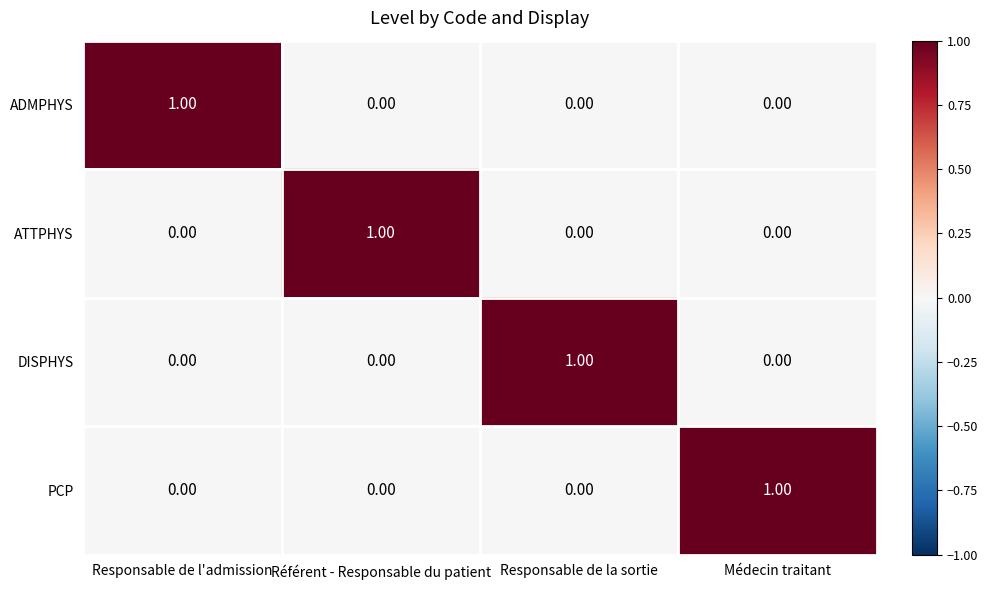

What is the total value across all series at Responsable de la sortie?

1